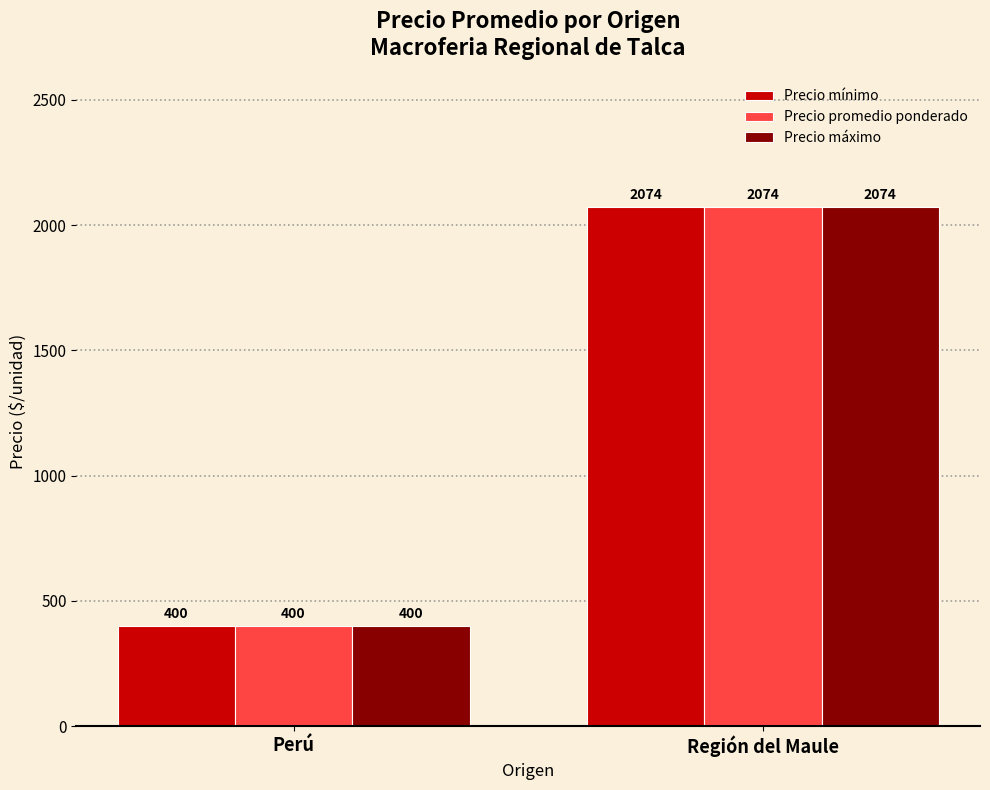

The Precio promedio ponderado series shows 965 at Región del Maule. True or false?

False